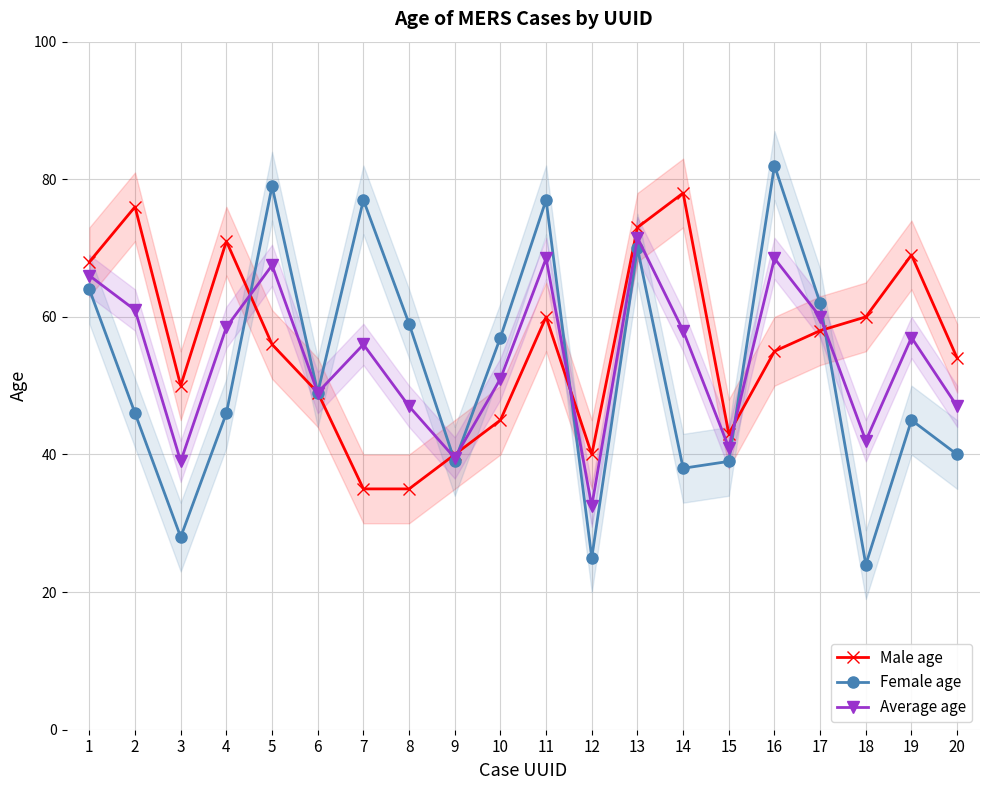

Which category has the highest value across all series?

16